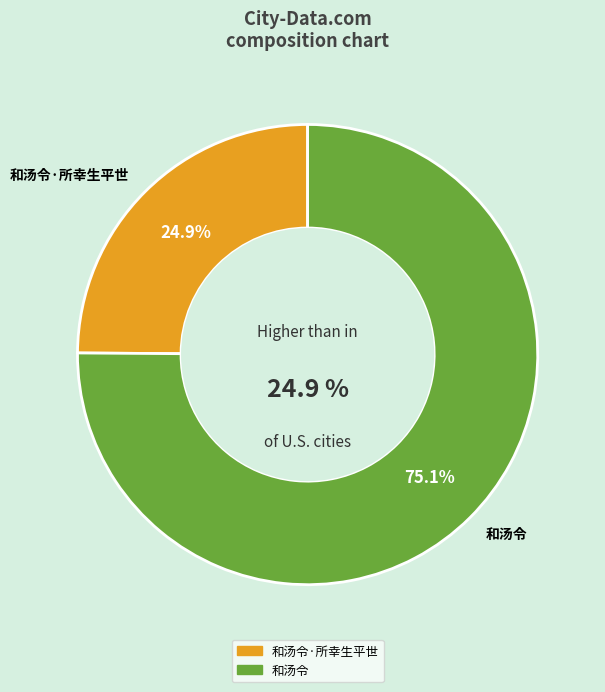

Is the sum of 和汤令·所幸生平世 and 和汤令 greater than half?

Yes